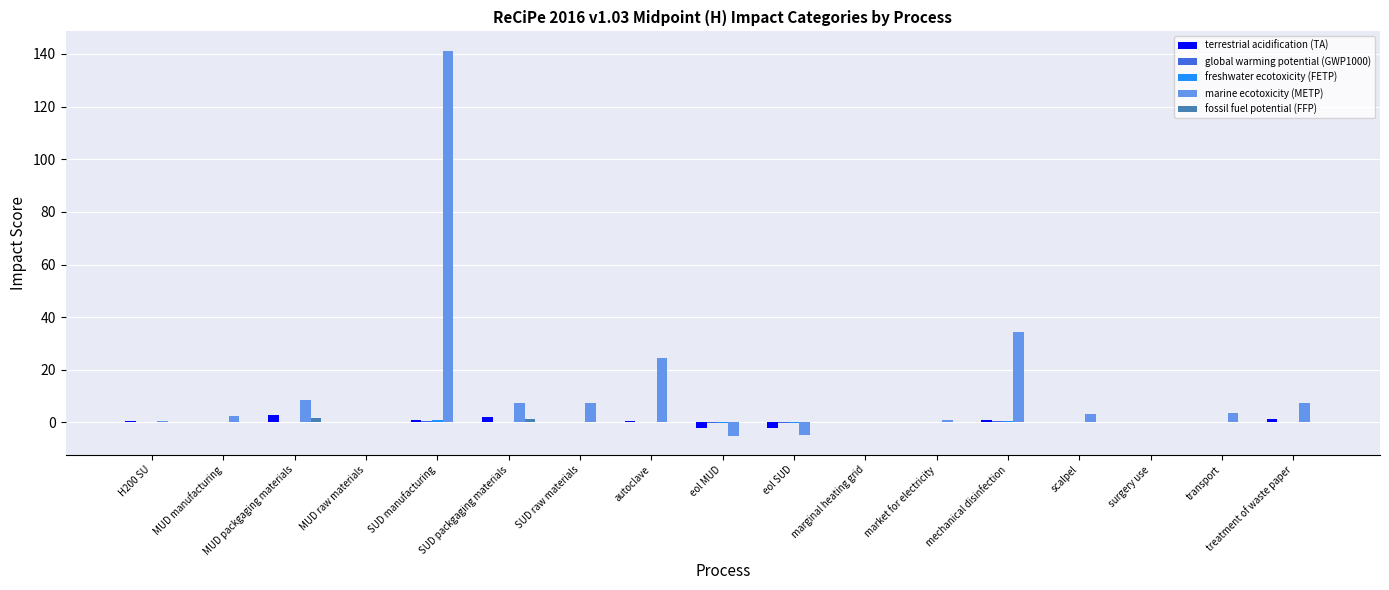

The fossil fuel potential (FFP) series shows 0.0 at MUD manufacturing. True or false?

True